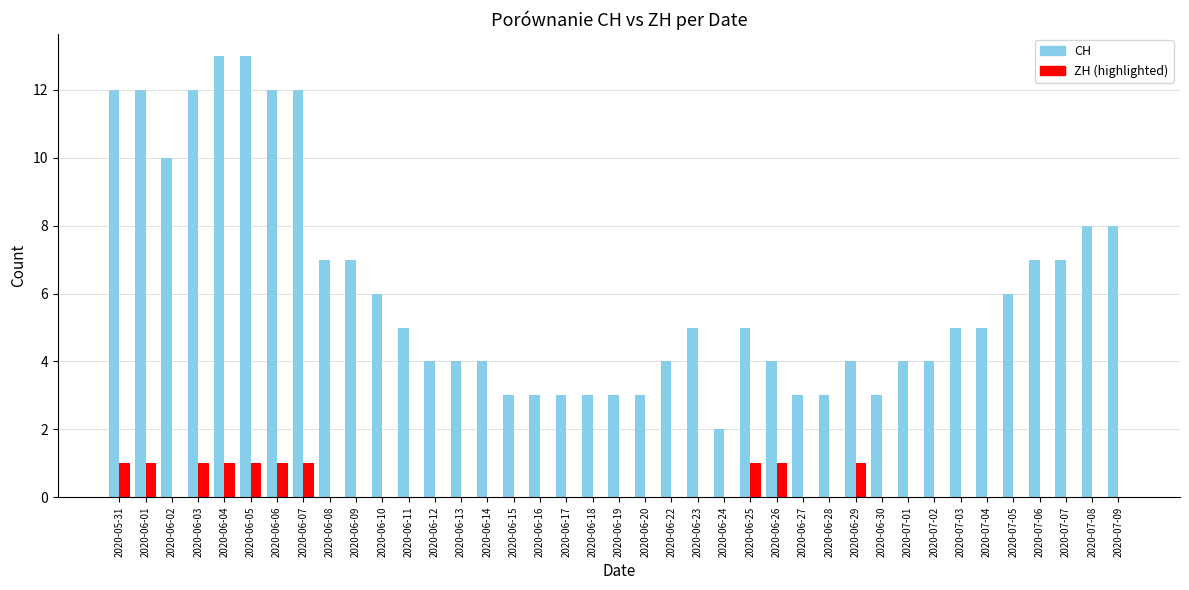

How many series are shown in this chart?

2